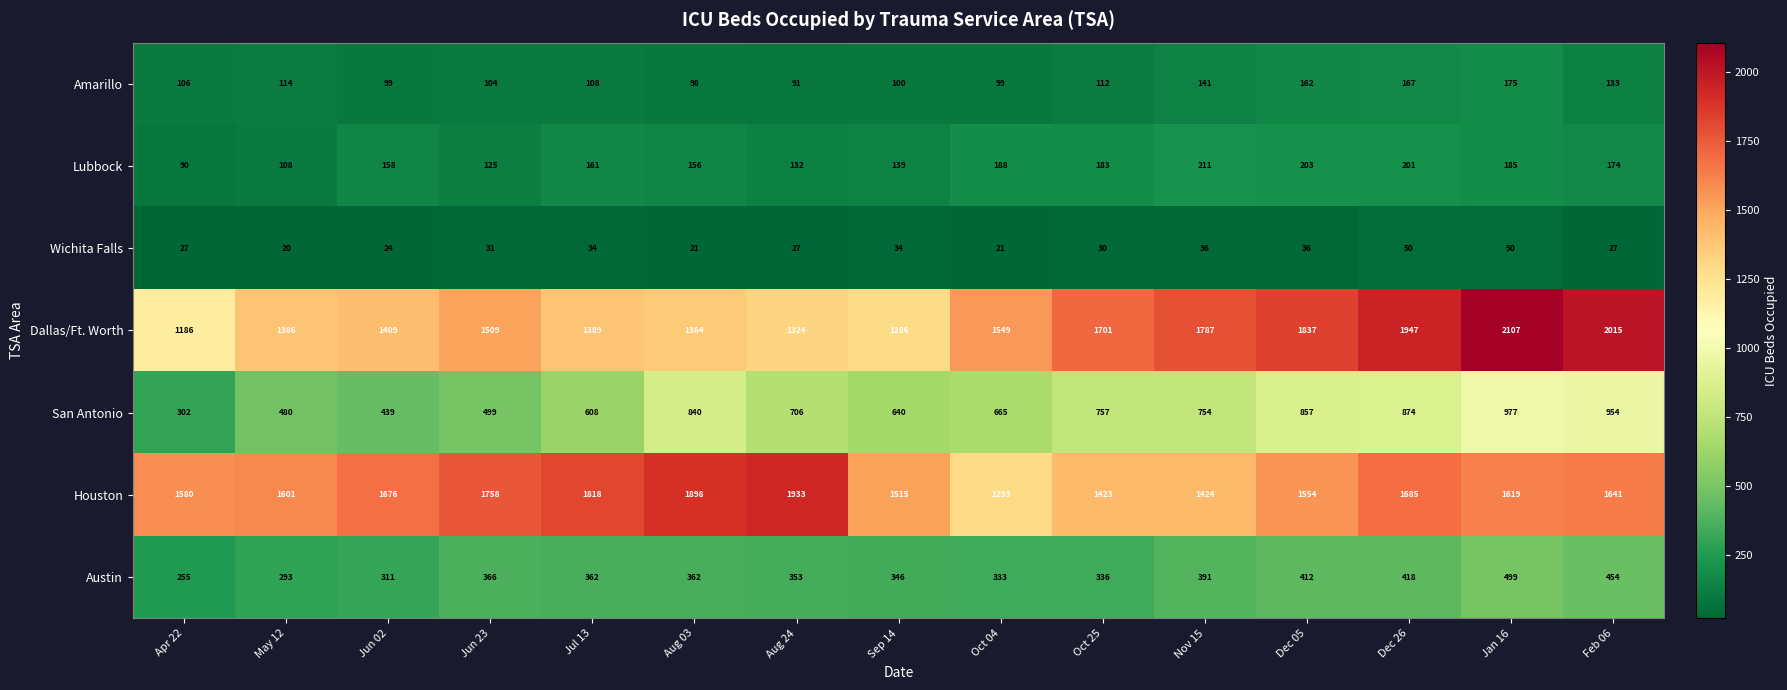

What is the total value across all series at May 12?

4002